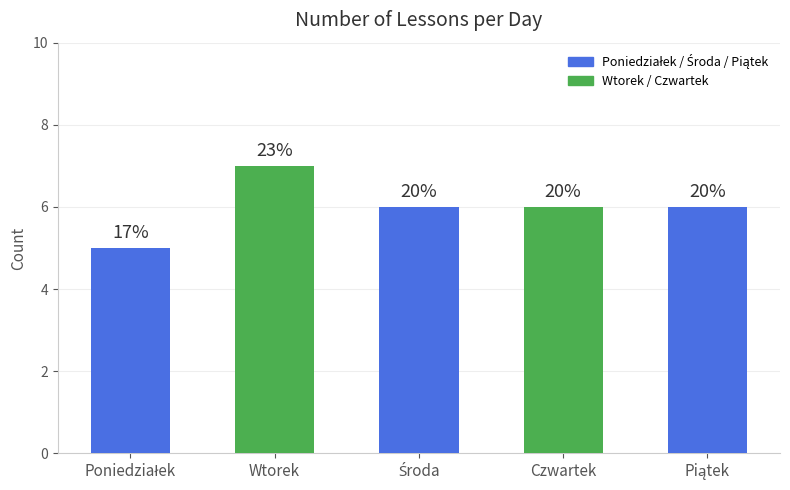

Reading right to left, list all the values displayed in this chart.

6	6	6	7	5